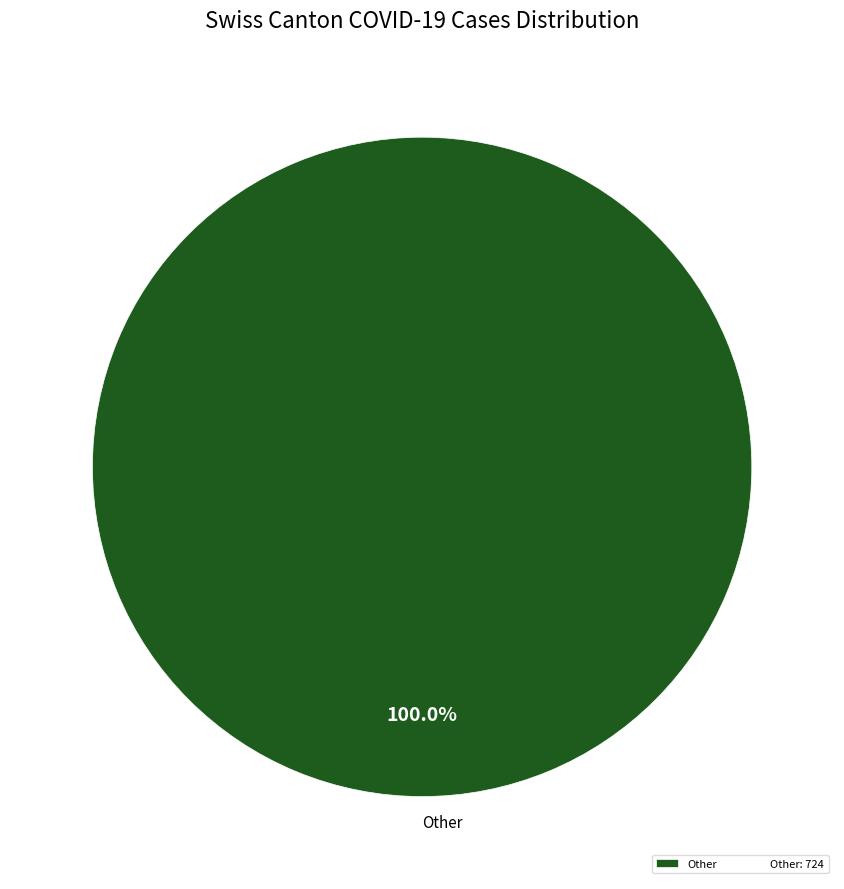

Rank the categories by value from lowest to highest.

Other